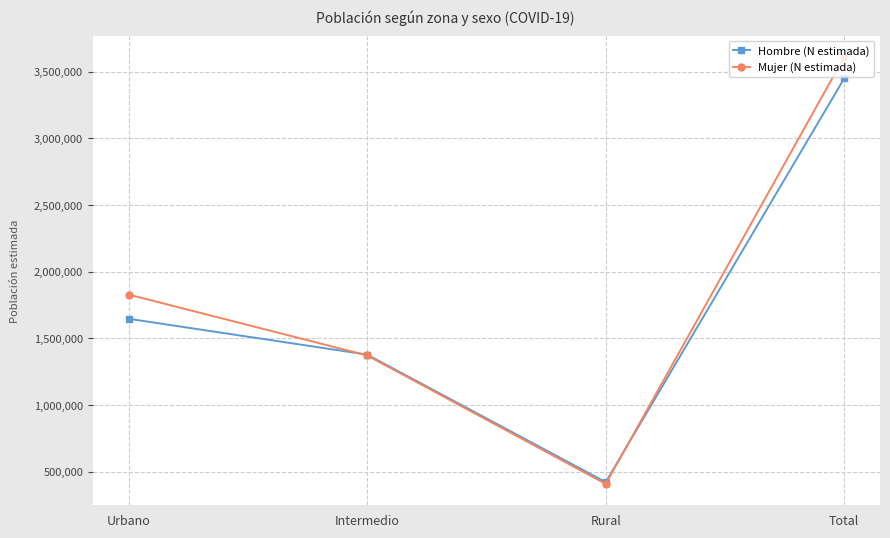

The value of Hombre (N estimada) at Urbano is 2936018. True or false?

False